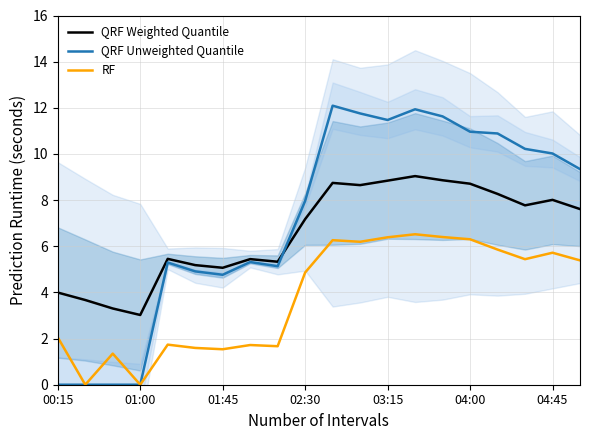

List the series in order of their peak value, lowest first.

RF, QRF Weighted Quantile, QRF Unweighted Quantile